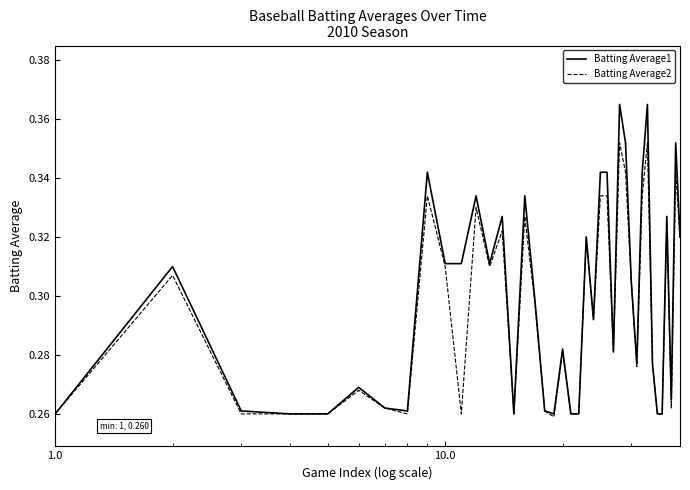

Which series has the widest spread of values?

Batting Average1